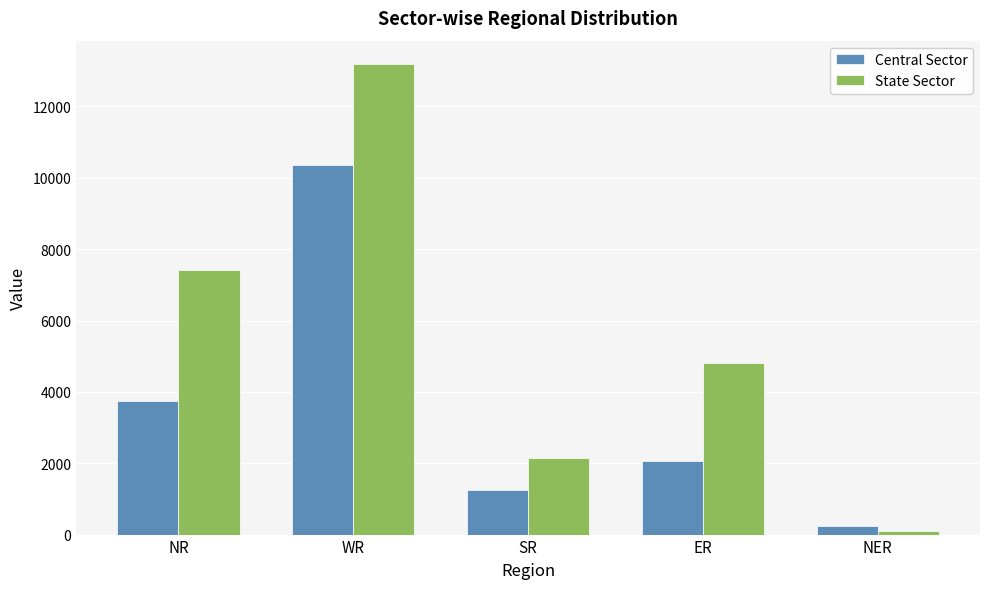

What are all the series names shown in the legend?

Central Sector, State Sector